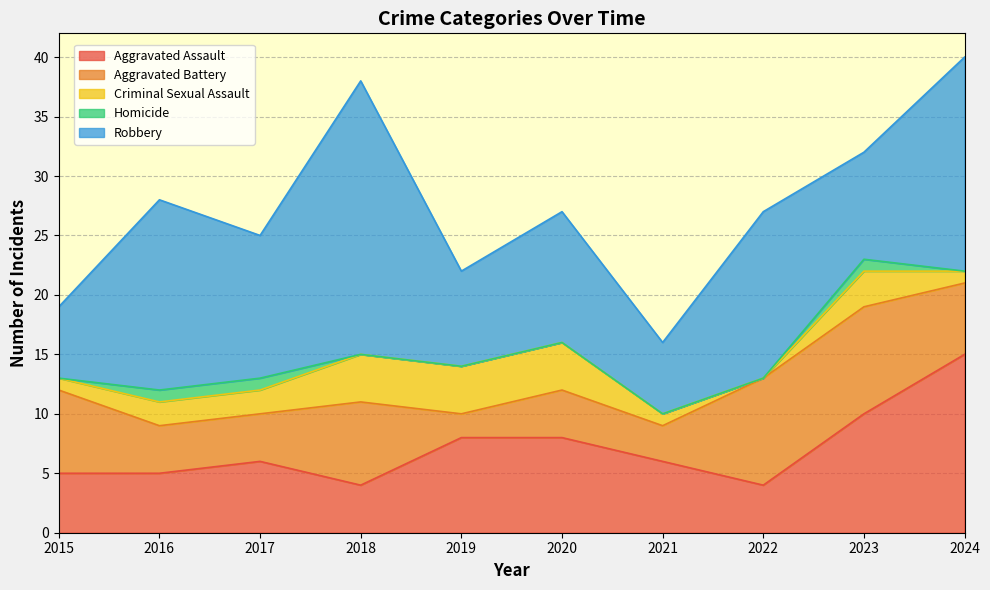

Reading left to right, extract all data points from this chart.

Aggravated Assault: 2015=5	2016=5	2017=6	2018=4	2019=8	2020=8	2021=6	2022=4	2023=10	2024=15
Aggravated Battery: 2015=7	2016=4	2017=4	2018=7	2019=2	2020=4	2021=3	2022=9	2023=9	2024=6
Criminal Sexual Assault: 2015=1	2016=2	2017=2	2018=4	2019=4	2020=4	2021=1	2022=0	2023=3	2024=1
Homicide: 2015=0	2016=1	2017=1	2018=0	2019=0	2020=0	2021=0	2022=0	2023=1	2024=0
Robbery: 2015=6	2016=16	2017=12	2018=23	2019=8	2020=11	2021=6	2022=14	2023=9	2024=18